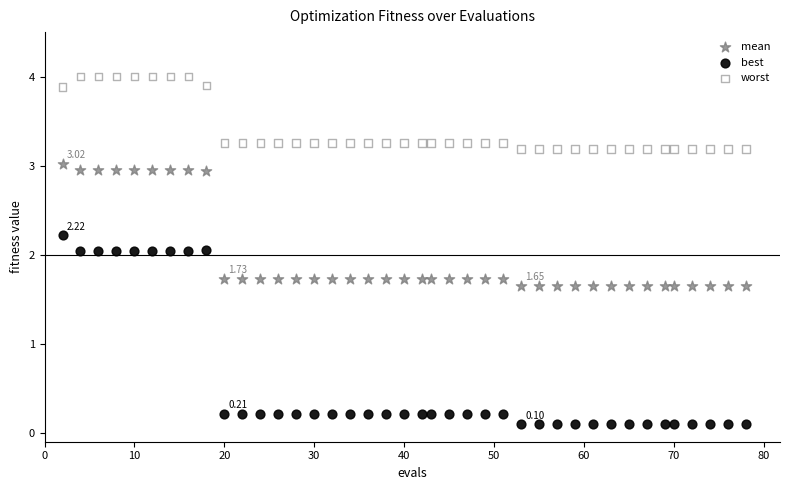

What are all the series names shown in the legend?

mean, best, worst